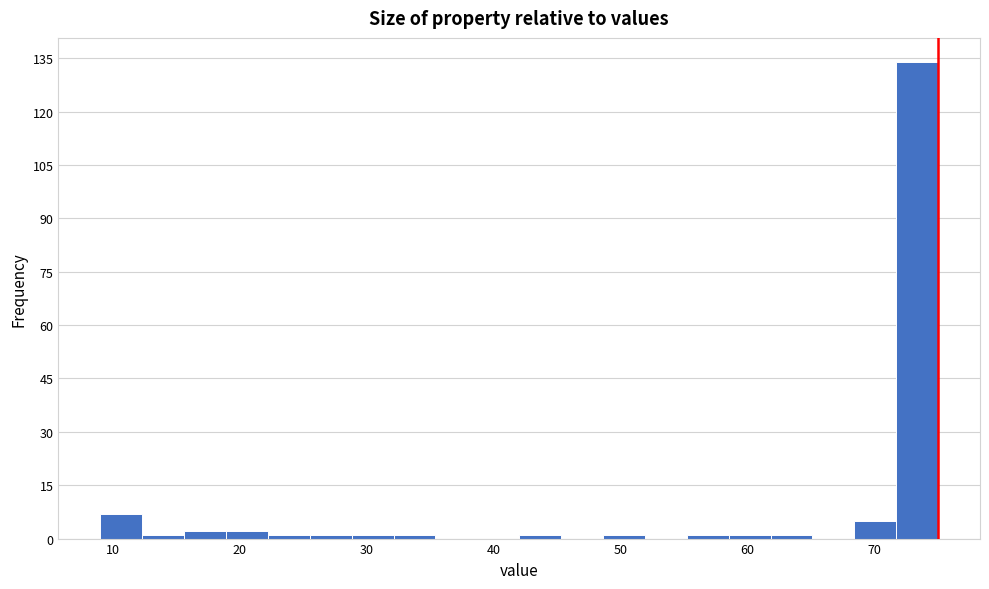

Around what value on the x-axis is the tallest bar? Give the approximate position of its centre, as read against the axis.

73